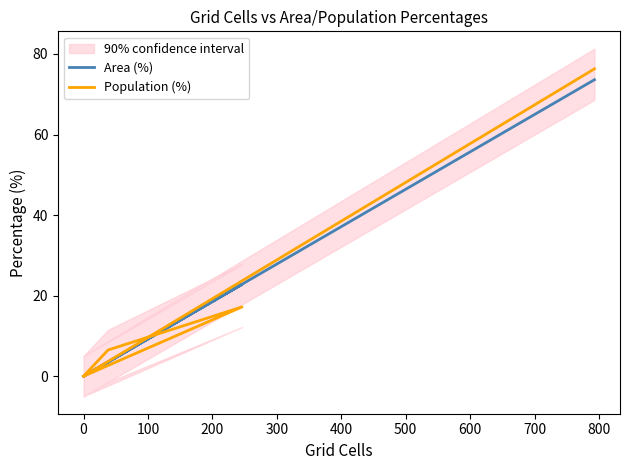

Is the value of Population (%) at 100 greater than the value of Area (%) at −100?

Yes